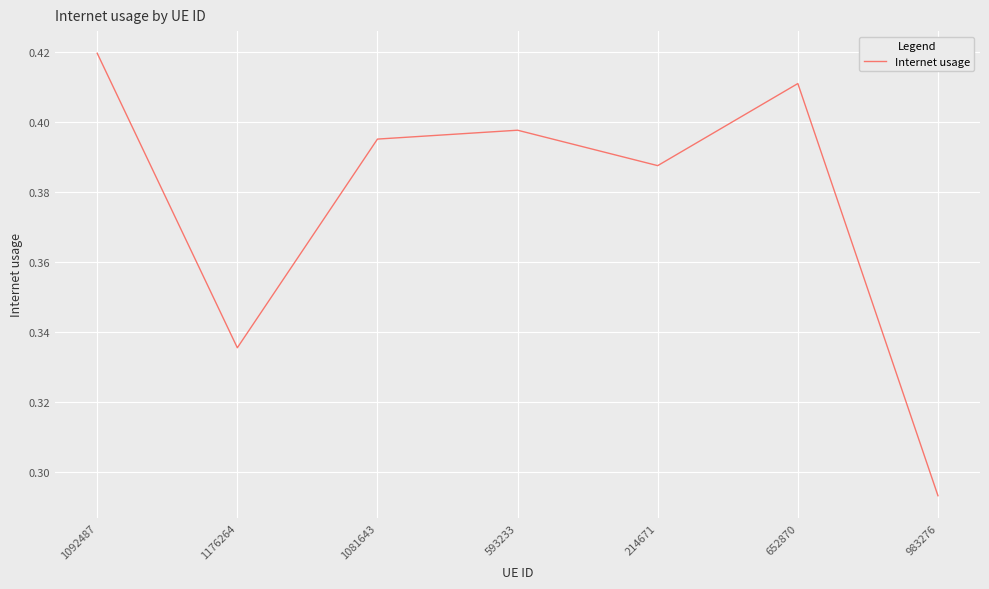

What is the change in value from 652870 to 983276?

-0.1